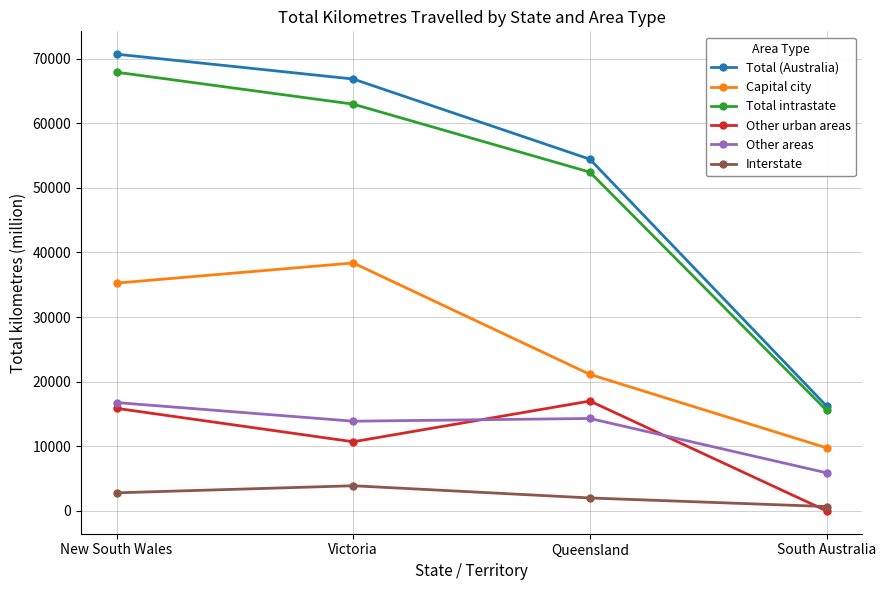

How many distinct data groups are displayed?

6